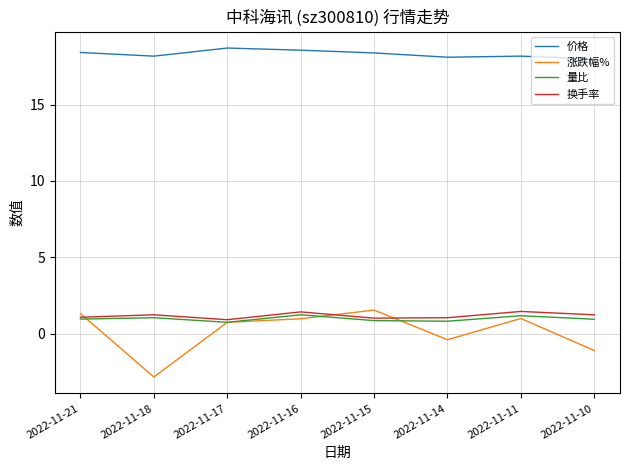

Which series changed the most between 2022-11-14 and 2022-11-11?

涨跌幅%